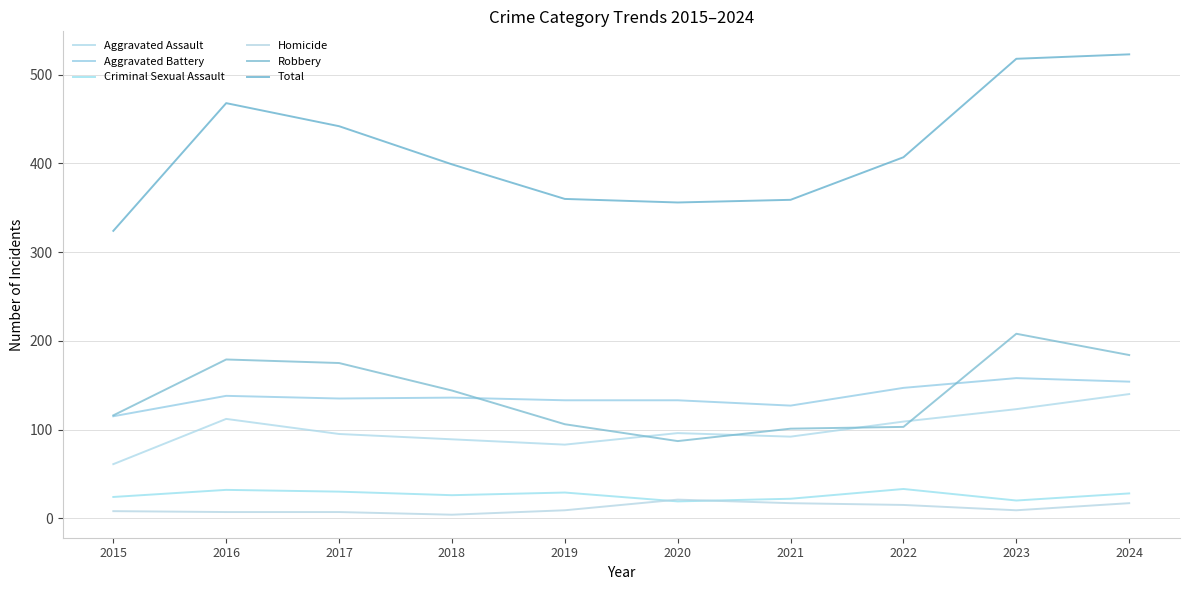

Which series has the largest total across all categories?

Total